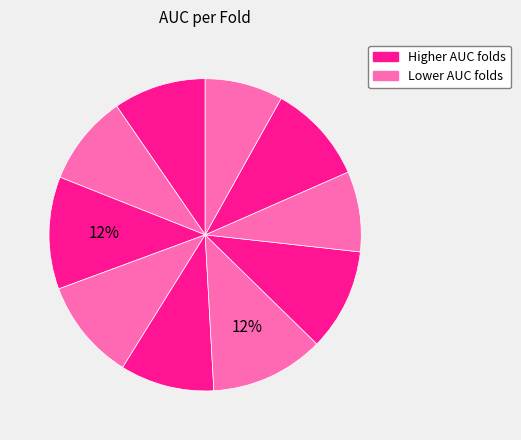

How many slices are in this pie chart?

10